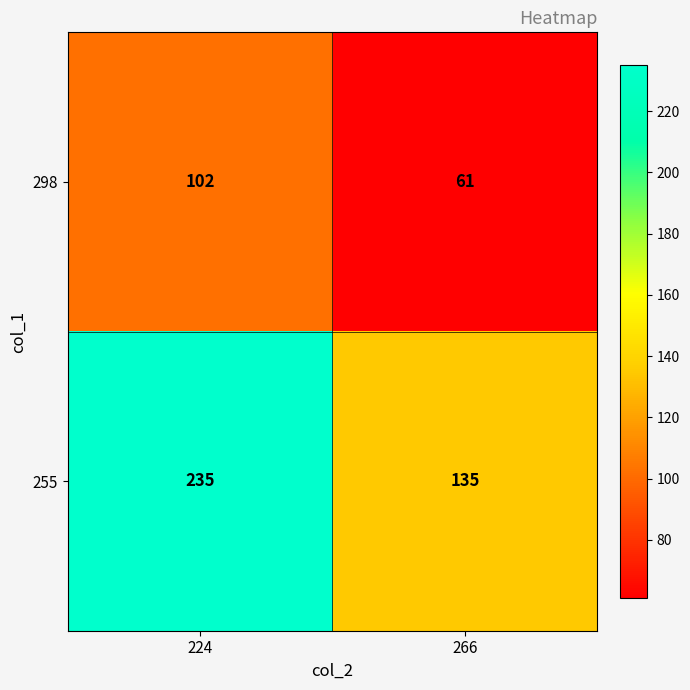

Which series has the largest total across all categories?

255